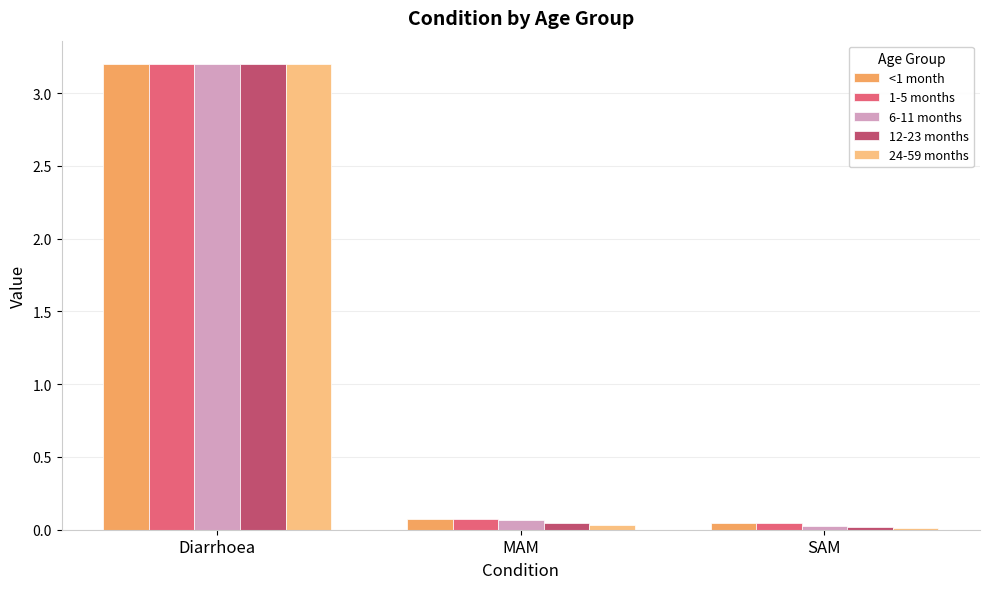

What is the difference between the maximum and minimum values in the 1-5 months series?

3.2